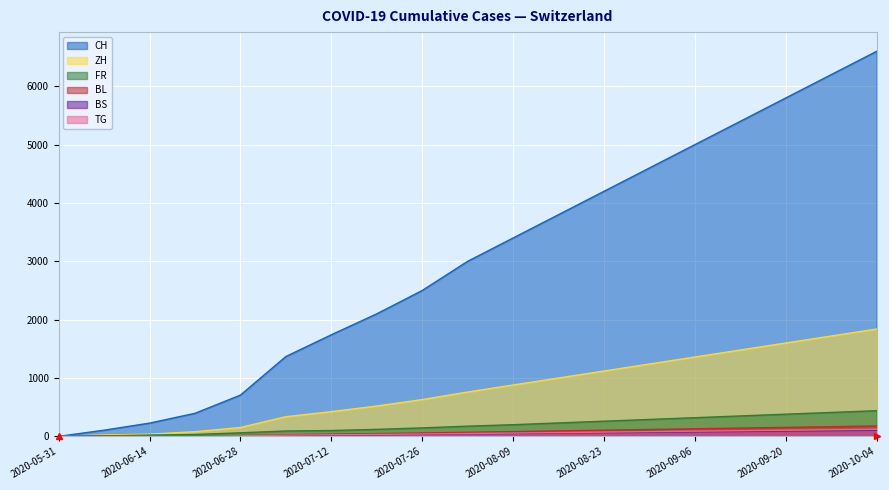

What is the difference between the maximum and minimum values in the BS series?

105